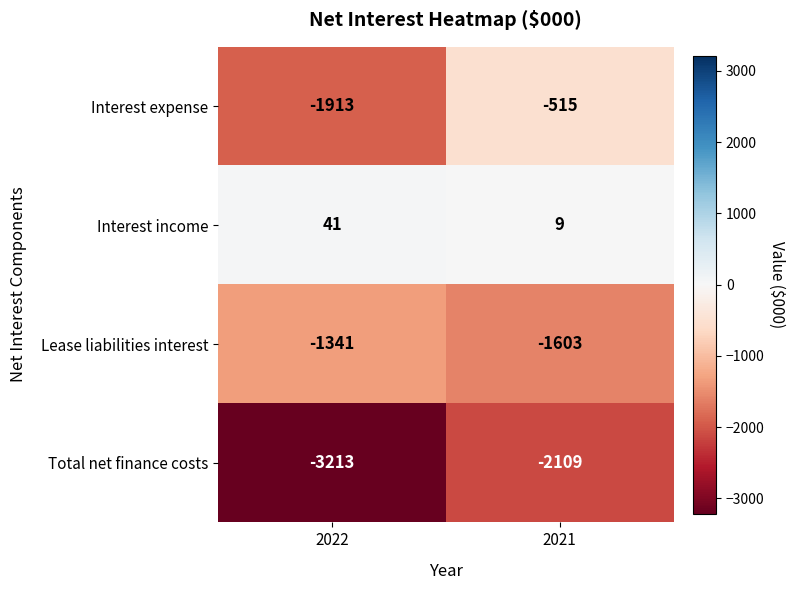

Rank the series by their maximum value, from highest to lowest.

Interest income, Interest expense, Lease liabilities interest, Total net finance costs